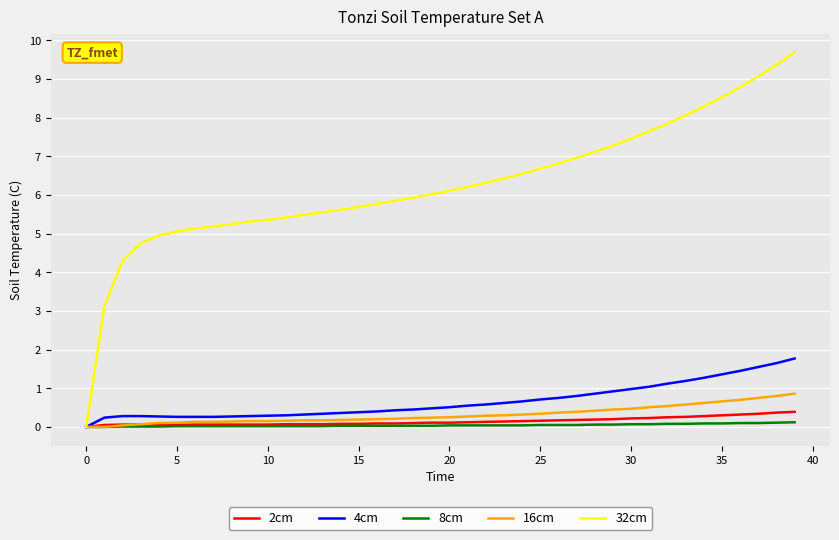

Which series has the largest range (max minus min)?

32cm